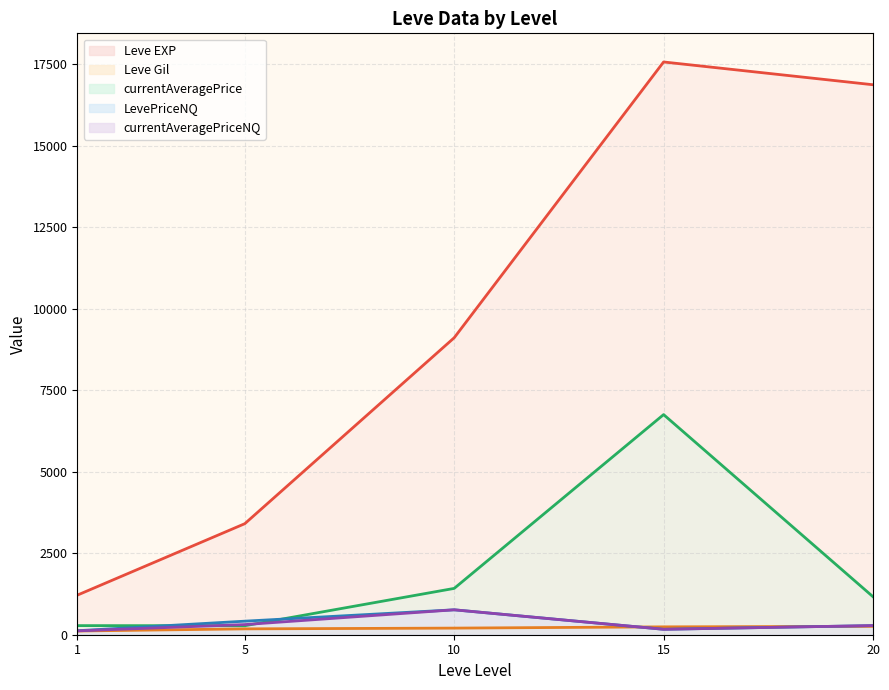

True or false: LevePriceNQ and Leve Gil intersect in this chart.

True